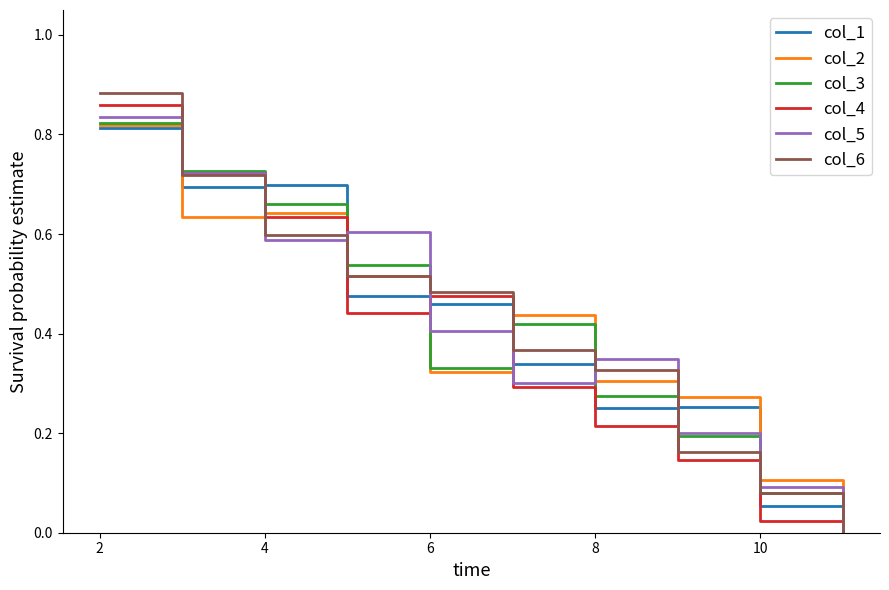

Which series has the largest range (max minus min)?

col_6